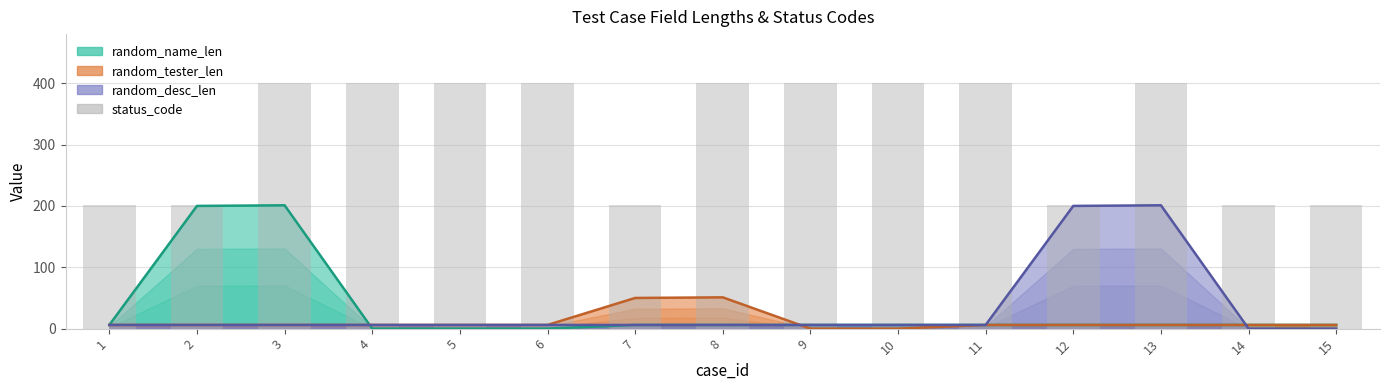

Read the value at 7.

201